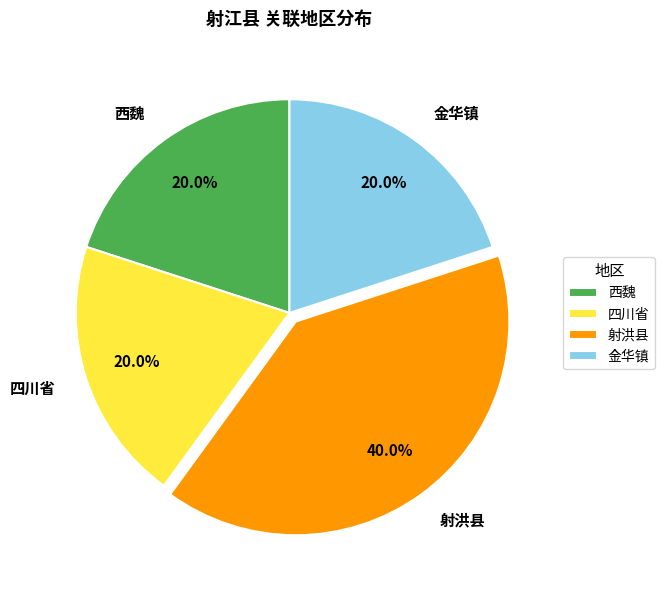

Does any single category account for the majority?

No